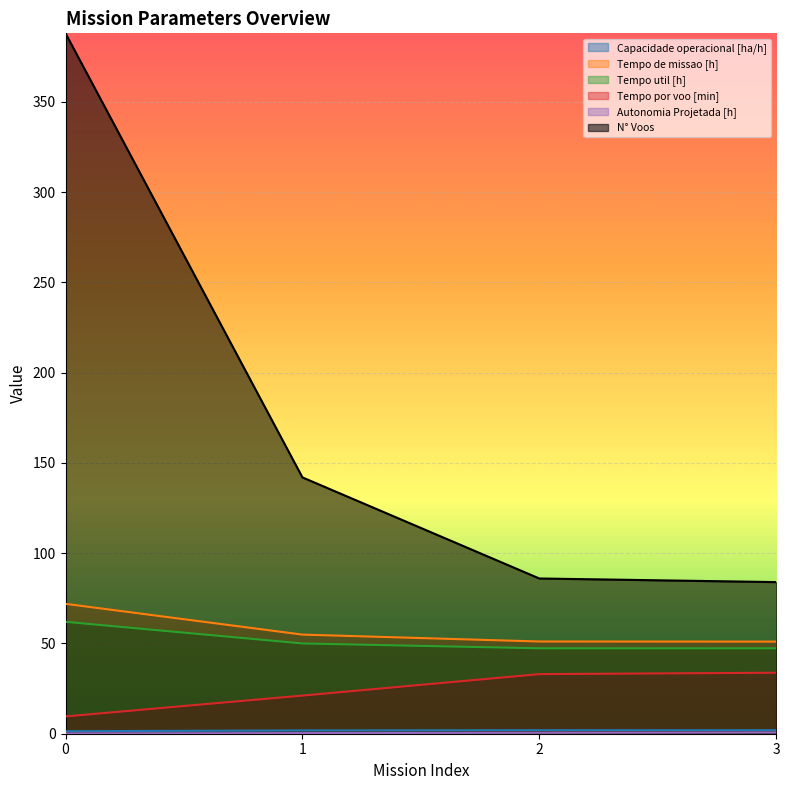

True or false: Autonomia Projetada [h] and Tempo por voo [min] cross at least once.

False